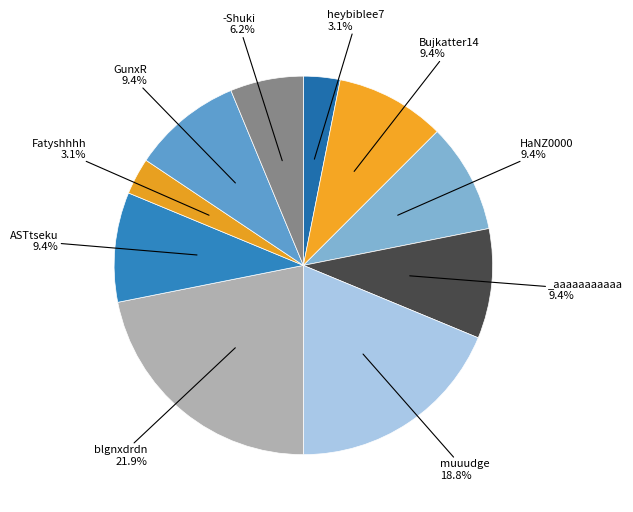

How many segments does this pie chart have?

10